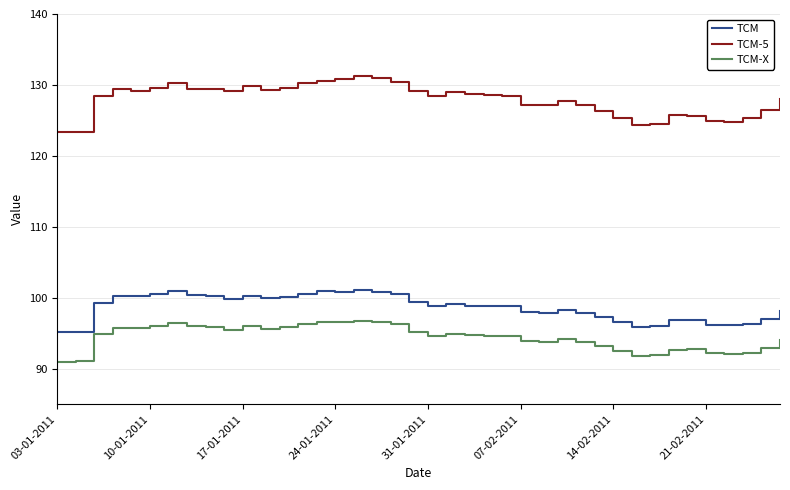

List the series in order of their peak value, lowest first.

TCM-X, TCM, TCM-5